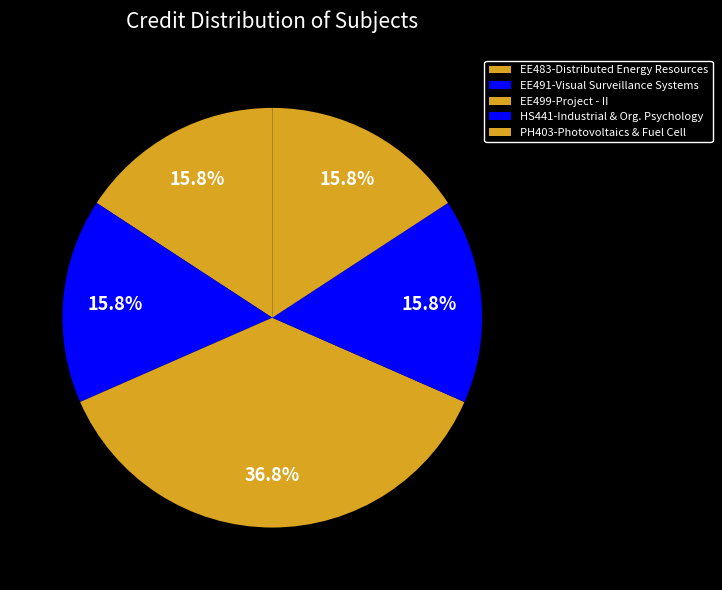

How many segments does this pie chart have?

5